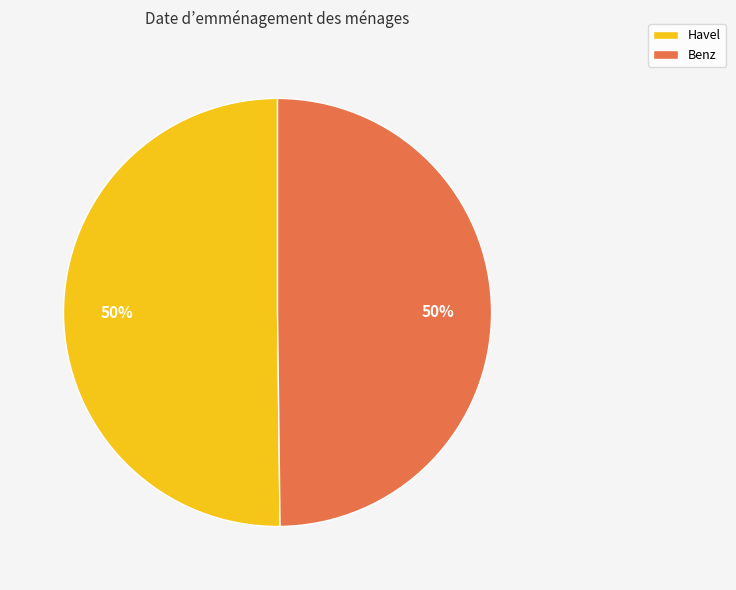

Is it true that Benz is 50% of the pie?

True